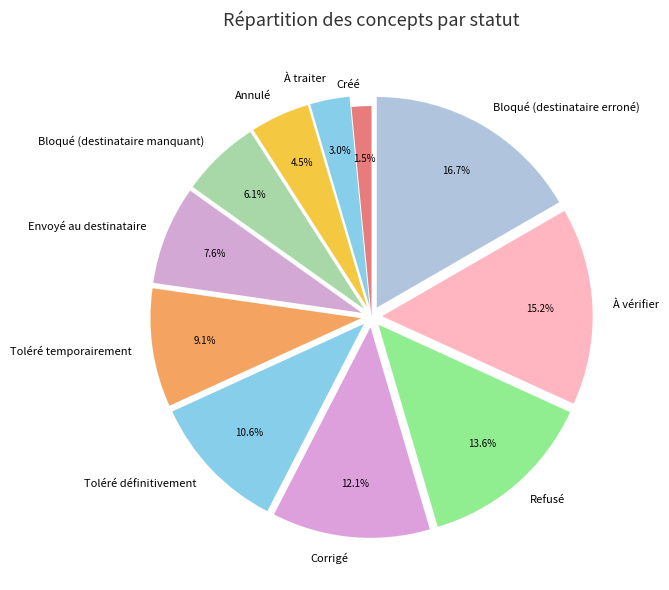

Count the number of slices in the pie.

11